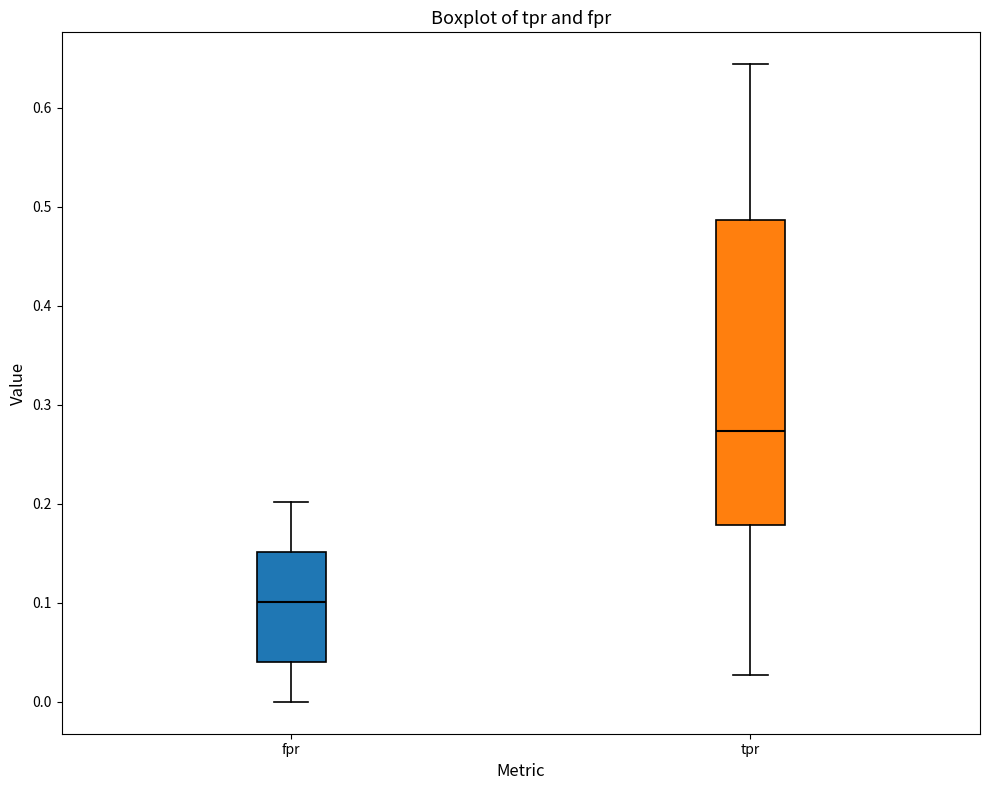

Which box has the lowest median line?

fpr